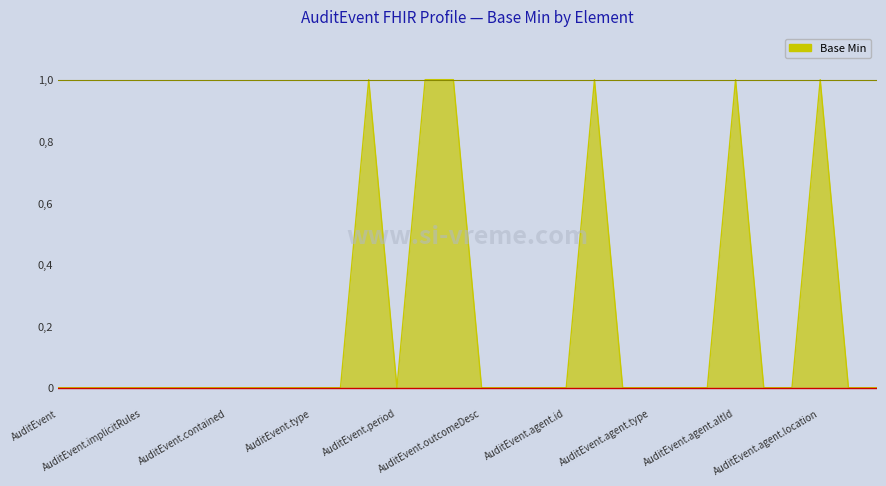

Does the chart display data point markers on the line(s)?

No